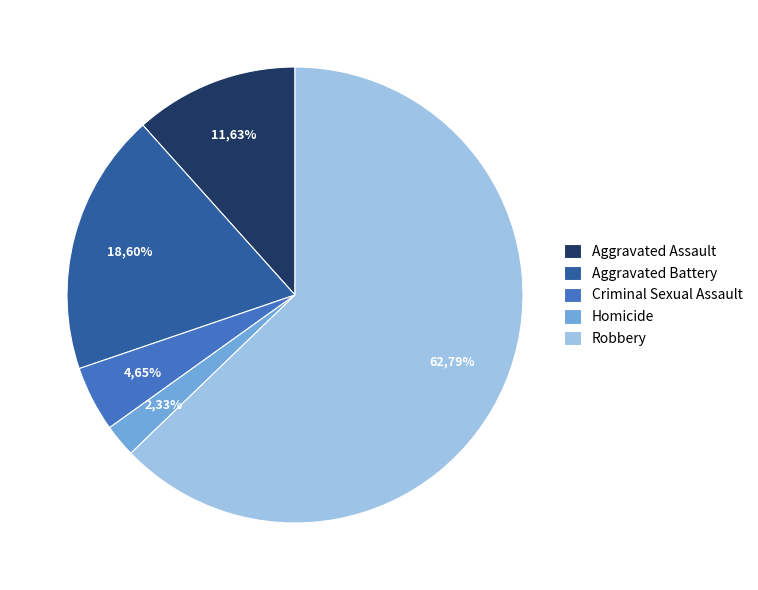

What percentage is the Aggravated Assault slice, to the nearest percent?

12%